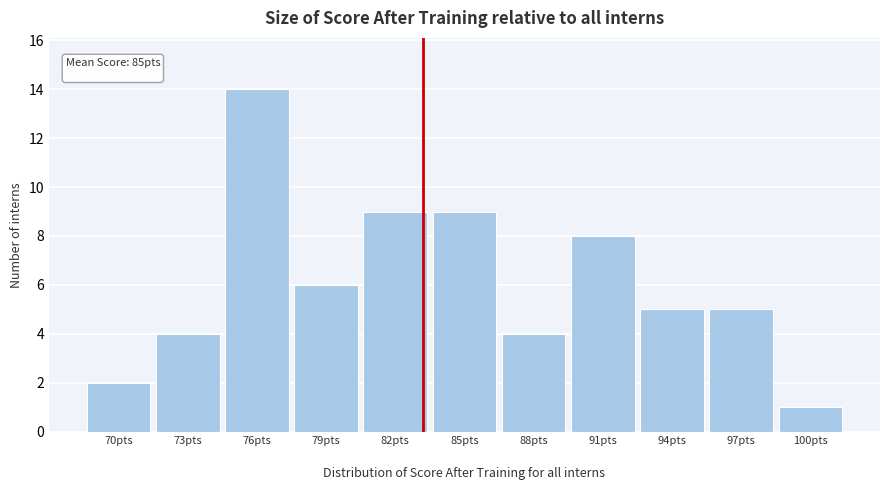

Reading left to right, what are all the values shown in this chart?

2	4	14	6	9	9	4	8	5	5	1